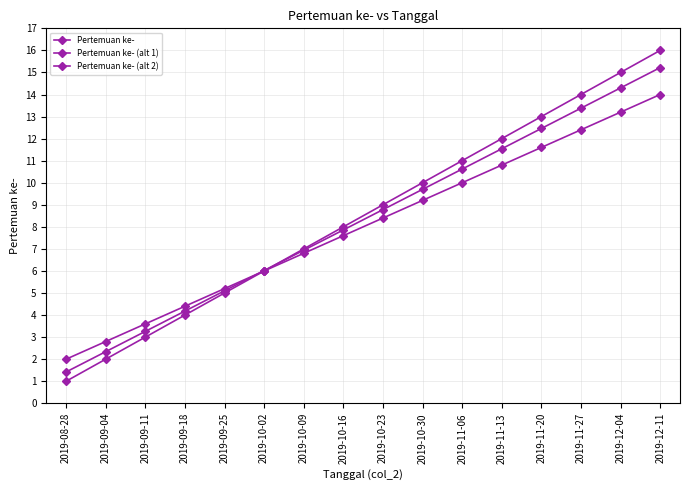

How many distinct data groups are displayed?

3